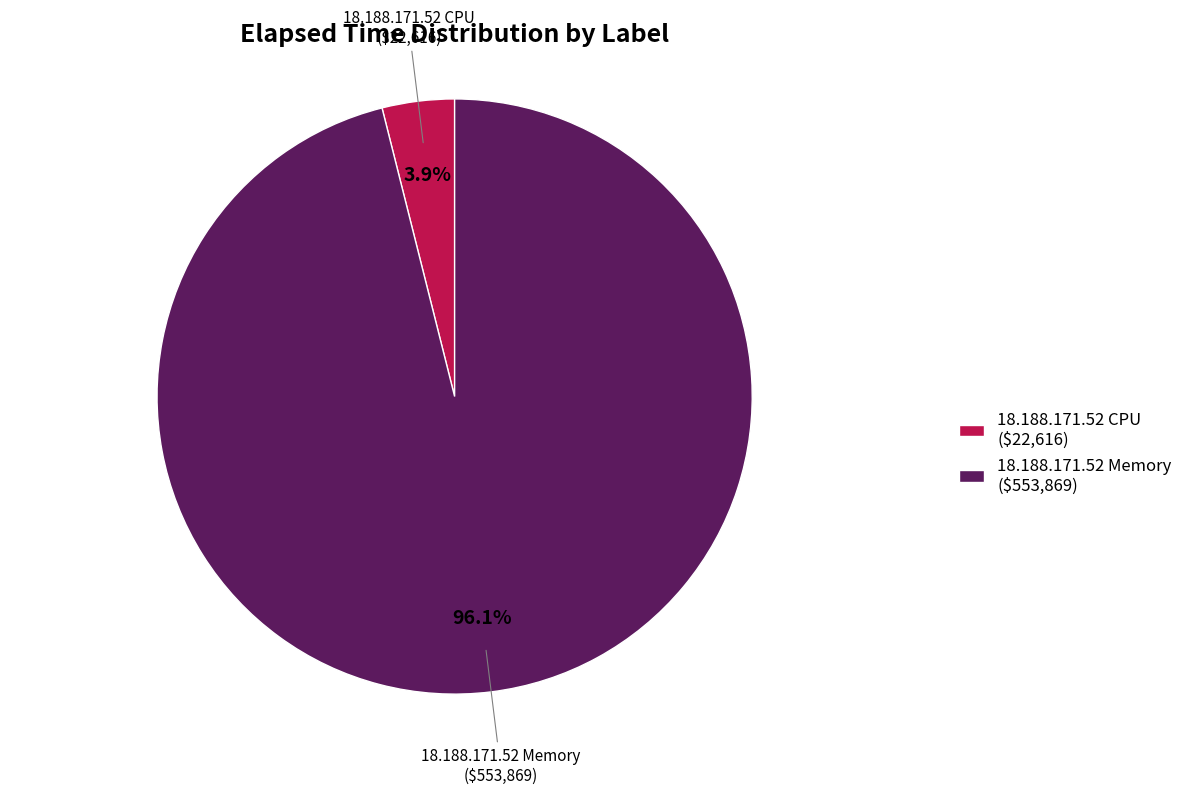

What percentage is the 18.188.171.52 CPU slice, to the nearest percent?

4%